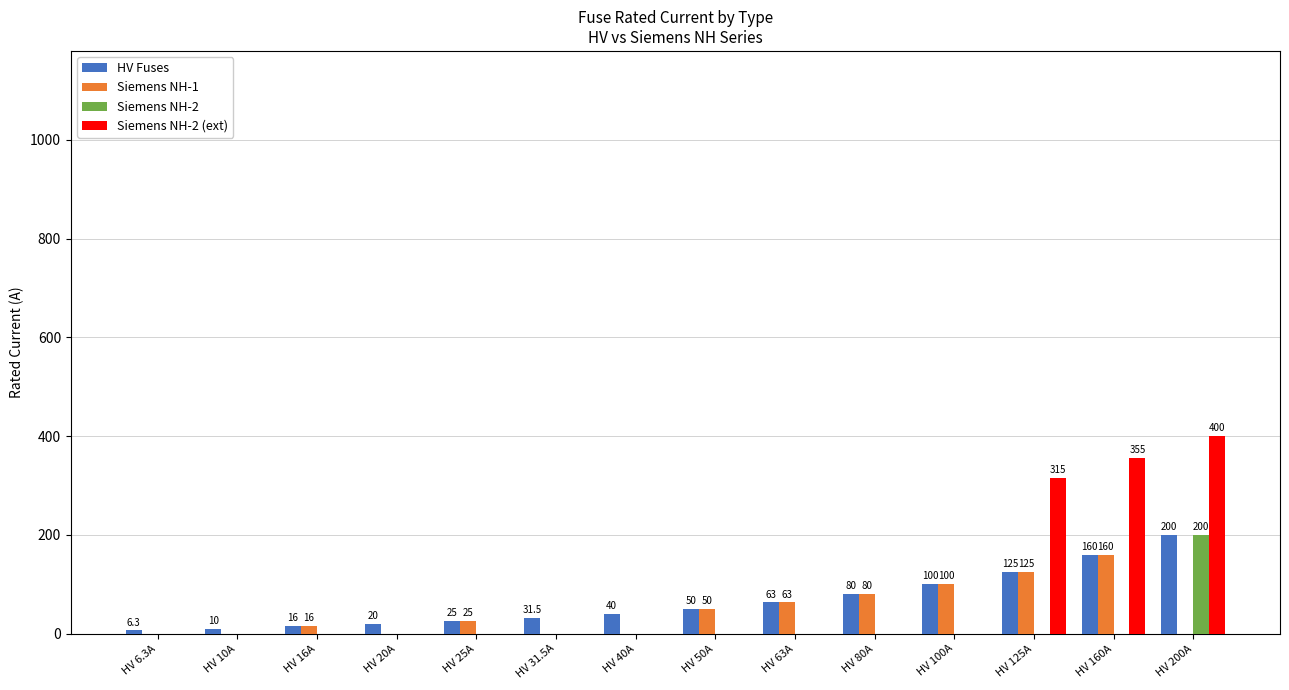

What are all the series names shown in the legend?

HV Fuses, Siemens NH-1, Siemens NH-2, Siemens NH-2 (ext)